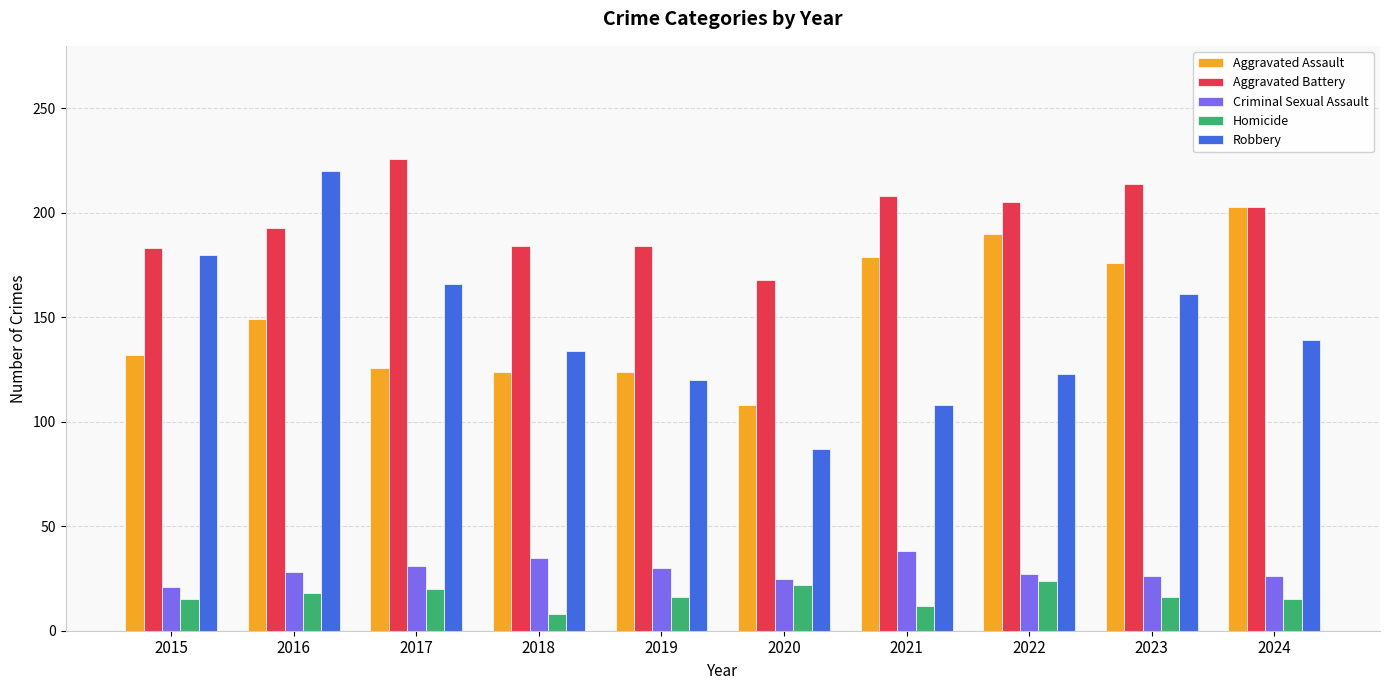

What is the value of the Robbery bar at the 6th from the left?

87